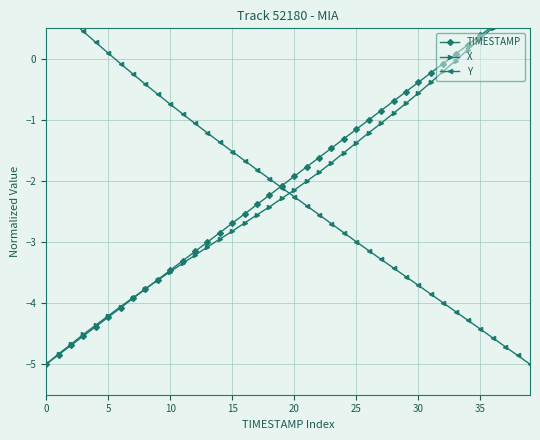

Is the value of X at 17 greater than the value of TIMESTAMP at 15?

Yes